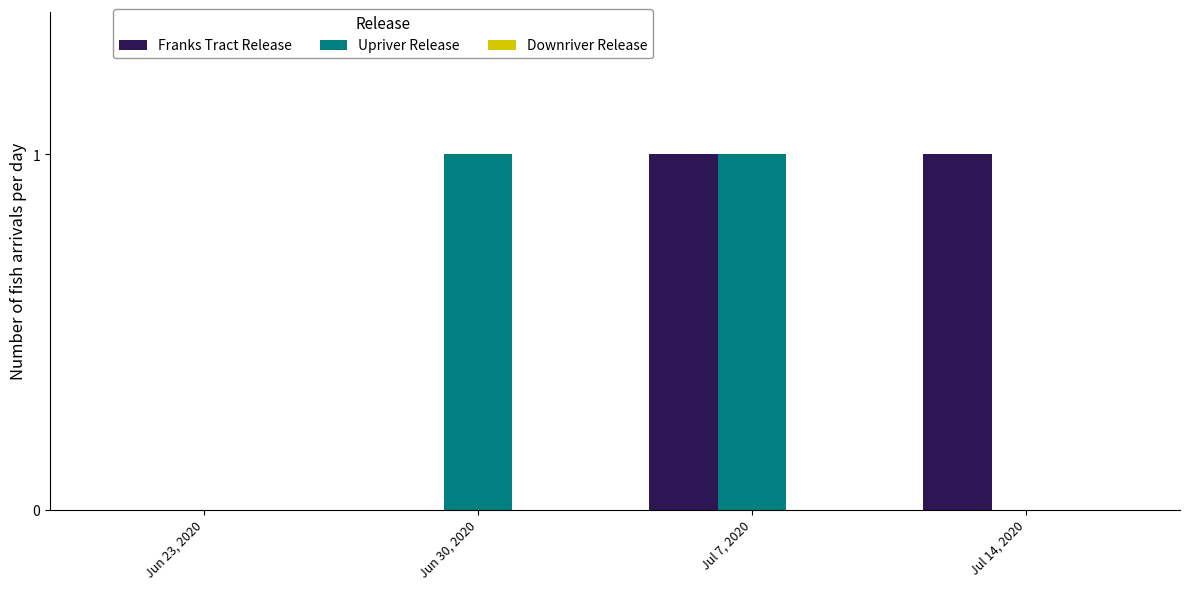

What is the spread (max minus min) of values at Jul 7, 2020?

0